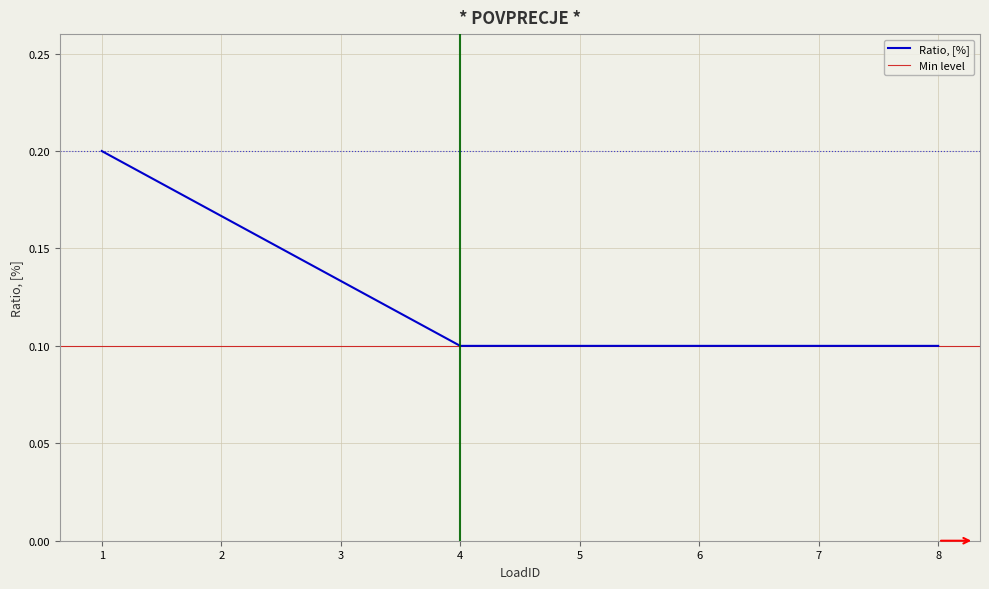

Is it true that the value at 5 is 0.1?

True